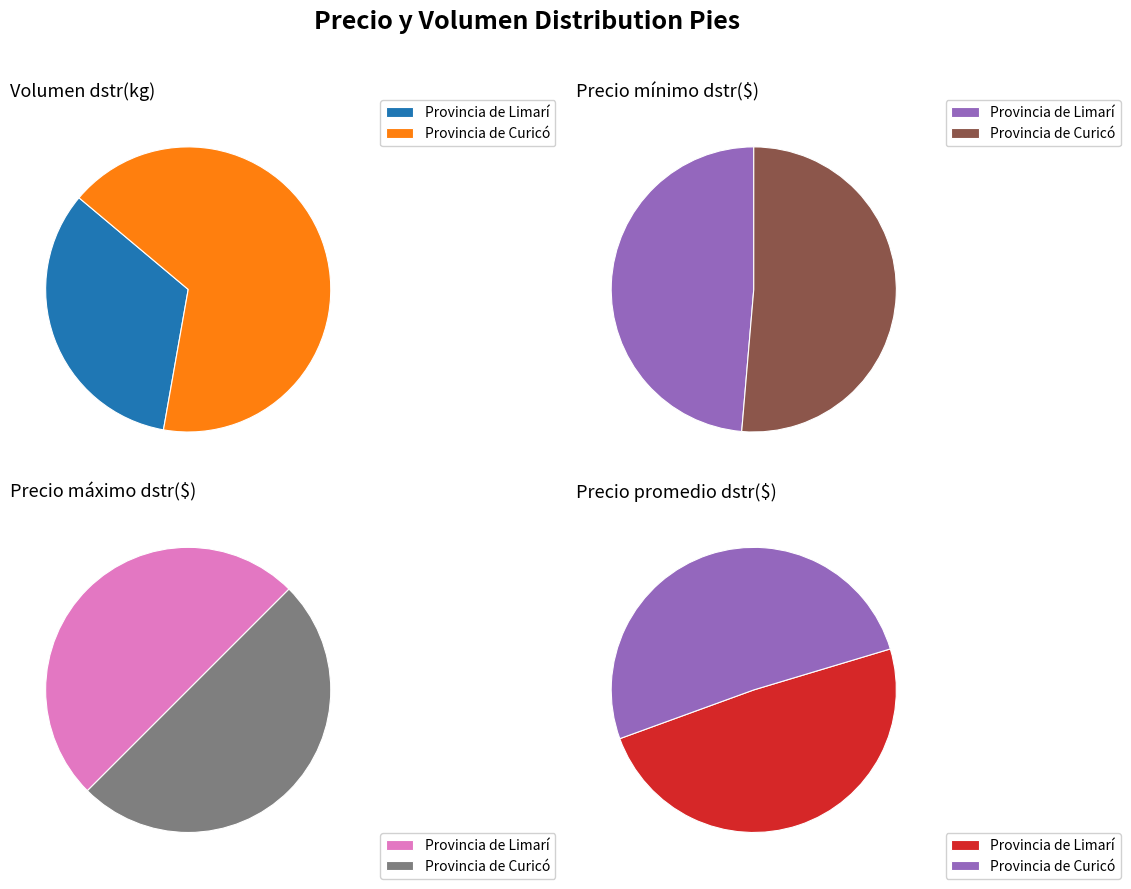

To the nearest percent, what is the difference between the Provincia de Limarí and Provincia de Curicó slice percentages?

3%